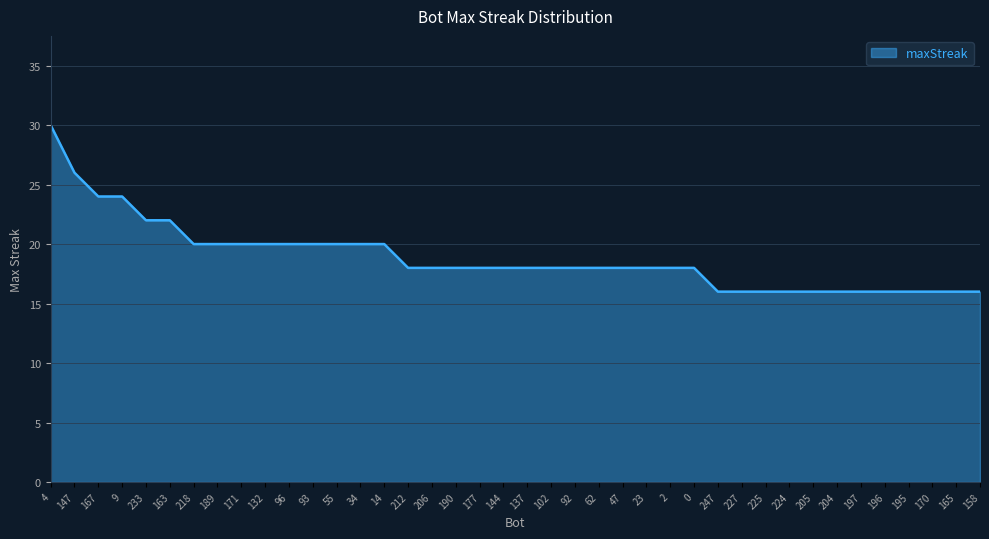

True or false: the data shows 15 at 167.

False